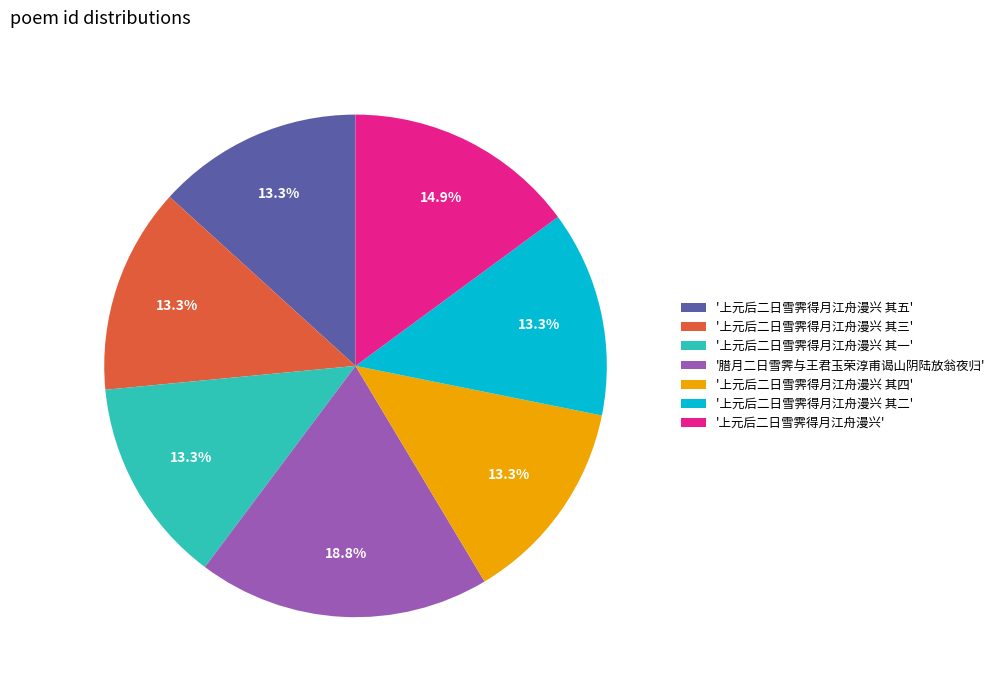

Which slice is the largest?

'腊月二日雪霁与王君玉荣淳甫谒山阴陆放翁夜归'